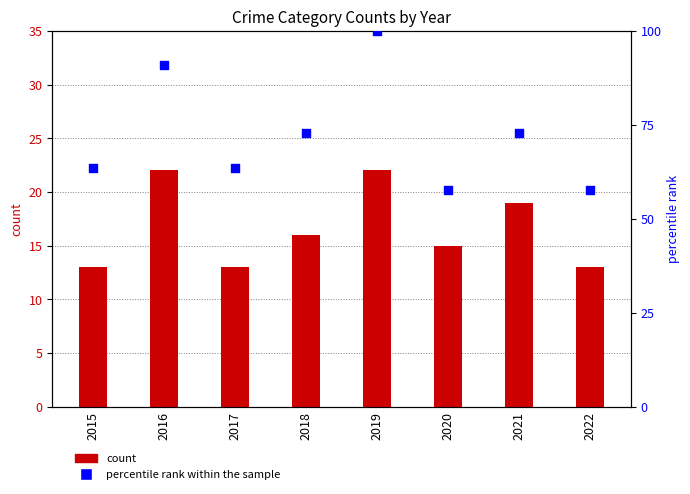

Is the value of percentile rank within the sample at 2021 greater than the value of count at 2022?

Yes